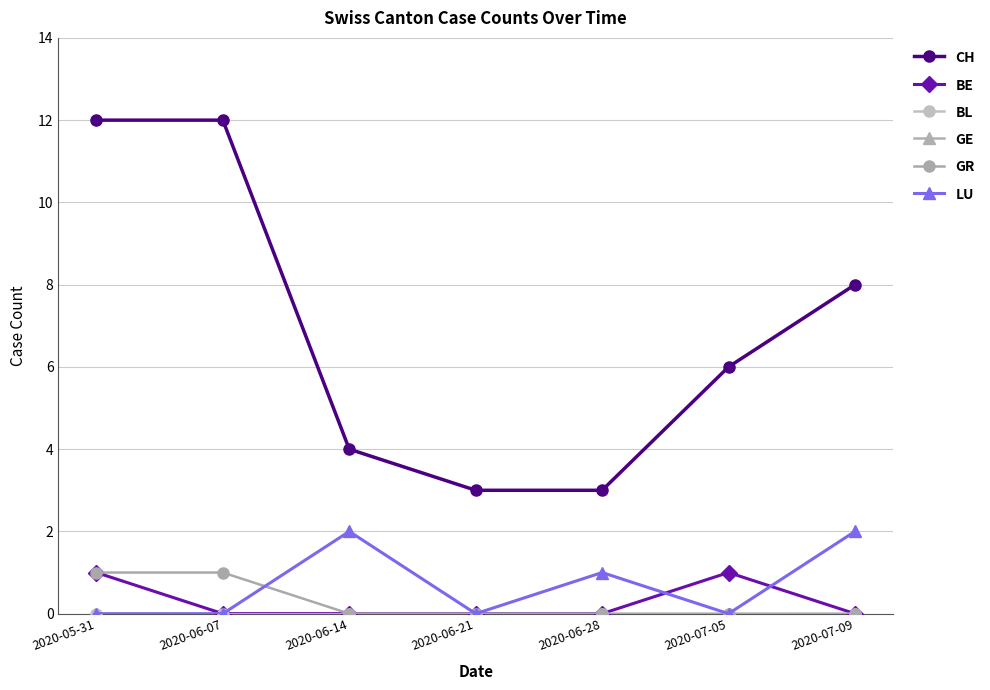

Rank the categories by CH value from lowest to highest.

2020-06-21, 2020-06-28, 2020-06-14, 2020-07-05, 2020-07-09, 2020-05-31, 2020-06-07